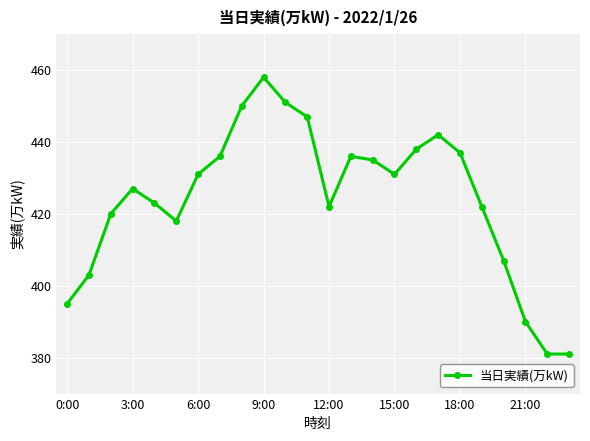

What is the value of the 20th point from the left?

422